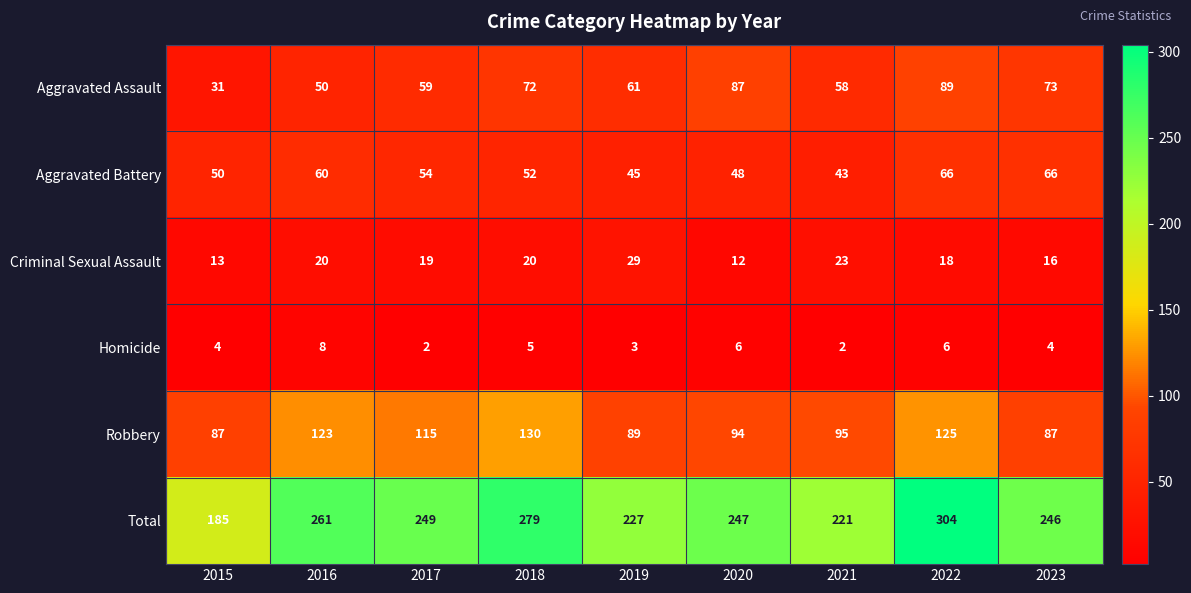

What is the difference between the Criminal Sexual Assault values at 2015 and 2016?

7